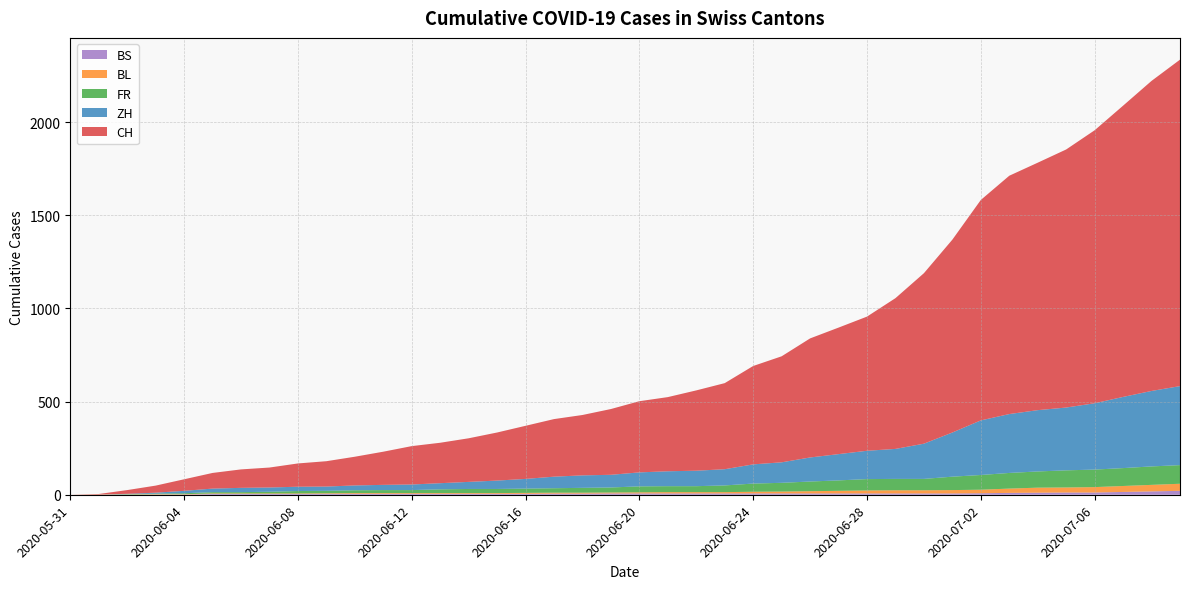

Reading left to right, list all the values displayed in this chart.

CH: 2020-05-31=0	2020-06-01=3	2020-06-02=20	2020-06-03=38	2020-06-04=62	2020-06-05=84	2020-06-06=99	2020-06-07=107	2020-06-08=125	2020-06-09=136	2020-06-10=154	2020-06-11=178	2020-06-12=206	2020-06-13=217	2020-06-14=234	2020-06-15=258	2020-06-16=285	2020-06-17=309	2020-06-18=324	2020-06-19=353	2020-06-20=382	2020-06-21=398	2020-06-22=431	2020-06-23=462	2020-06-24=528	2020-06-25=569	2020-06-26=639	2020-06-27=679	2020-06-28=720	2020-06-29=809	2020-06-30=915	2020-07-01=1035	2020-07-02=1183	2020-07-03=1279	2020-07-04=1328	2020-07-05=1385	2020-07-06=1465	2020-07-07=1563	2020-07-08=1664	2020-07-09=1752
ZH: 2020-05-31=0	2020-06-01=0	2020-06-02=2	2020-06-03=5	2020-06-04=13	2020-06-05=19	2020-06-06=23	2020-06-07=23	2020-06-08=23	2020-06-09=23	2020-06-10=26	2020-06-11=28	2020-06-12=30	2020-06-13=33	2020-06-14=38	2020-06-15=45	2020-06-16=52	2020-06-17=62	2020-06-18=67	2020-06-19=68	2020-06-20=75	2020-06-21=80	2020-06-22=83	2020-06-23=87	2020-06-24=103	2020-06-25=110	2020-06-26=129	2020-06-27=141	2020-06-28=152	2020-06-29=161	2020-06-30=189	2020-07-01=237	2020-07-02=293	2020-07-03=316	2020-07-04=329	2020-07-05=337	2020-07-06=356	2020-07-07=382	2020-07-08=405	2020-07-09=424
FR: 2020-05-31=0	2020-06-01=0	2020-06-02=2	2020-06-03=3	2020-06-04=5	2020-06-05=7	2020-06-06=7	2020-06-07=9	2020-06-08=13	2020-06-09=13	2020-06-10=15	2020-06-11=16	2020-06-12=16	2020-06-13=20	2020-06-14=22	2020-06-15=22	2020-06-16=23	2020-06-17=24	2020-06-18=26	2020-06-19=27	2020-06-20=32	2020-06-21=32	2020-06-22=32	2020-06-23=36	2020-06-24=44	2020-06-25=47	2020-06-26=52	2020-06-27=56	2020-06-28=61	2020-06-29=61	2020-06-30=61	2020-07-01=72	2020-07-02=79	2020-07-03=84	2020-07-04=87	2020-07-05=92	2020-07-06=94	2020-07-07=96	2020-07-08=99	2020-07-09=100
BL: 2020-05-31=0	2020-06-01=1	2020-06-02=1	2020-06-03=2	2020-06-04=2	2020-06-05=3	2020-06-06=3	2020-06-07=3	2020-06-08=3	2020-06-09=3	2020-06-10=4	2020-06-11=4	2020-06-12=4	2020-06-13=4	2020-06-14=4	2020-06-15=4	2020-06-16=5	2020-06-17=5	2020-06-18=5	2020-06-19=5	2020-06-20=6	2020-06-21=7	2020-06-22=7	2020-06-23=7	2020-06-24=9	2020-06-25=10	2020-06-26=12	2020-06-27=14	2020-06-28=16	2020-06-29=17	2020-06-30=17	2020-07-01=18	2020-07-02=19	2020-07-03=23	2020-07-04=27	2020-07-05=27	2020-07-06=29	2020-07-07=32	2020-07-08=35	2020-07-09=38
BS: 2020-05-31=0	2020-06-01=0	2020-06-02=0	2020-06-03=1	2020-06-04=1	2020-06-05=4	2020-06-06=4	2020-06-07=4	2020-06-08=4	2020-06-09=5	2020-06-10=5	2020-06-11=5	2020-06-12=5	2020-06-13=5	2020-06-14=5	2020-06-15=5	2020-06-16=5	2020-06-17=6	2020-06-18=6	2020-06-19=7	2020-06-20=7	2020-06-21=7	2020-06-22=7	2020-06-23=7	2020-06-24=7	2020-06-25=7	2020-06-26=7	2020-06-27=7	2020-06-28=7	2020-06-29=7	2020-06-30=7	2020-07-01=7	2020-07-02=8	2020-07-03=10	2020-07-04=11	2020-07-05=12	2020-07-06=12	2020-07-07=15	2020-07-08=18	2020-07-09=21